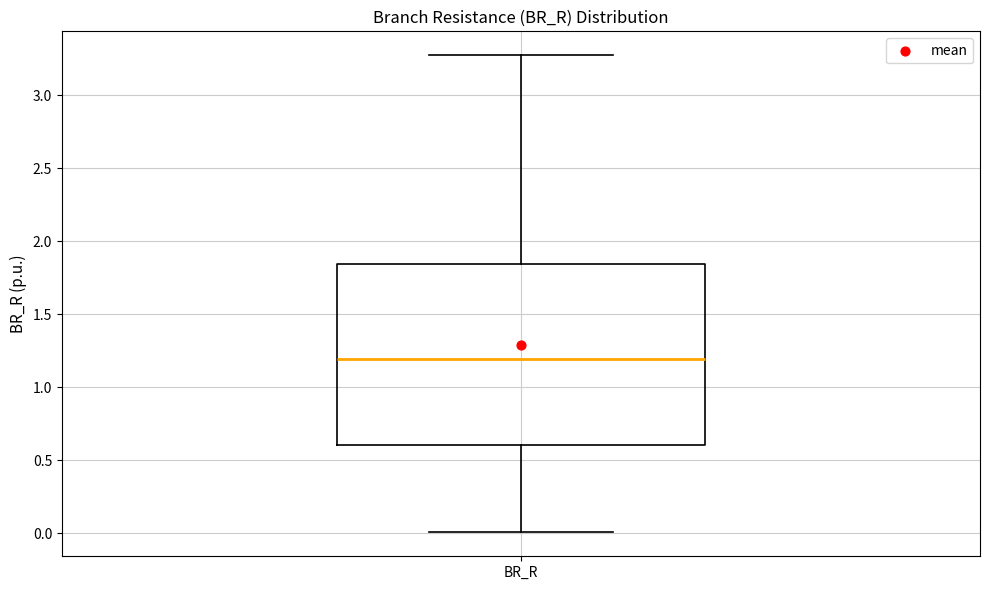

Transcribe this box plot: give where the median line is, the range the box spans, and where the two whiskers end, as read against the y-axis. The values are not printed on the chart, so give them approximately, as read against the axis.

median 1.20, box 0.60 to 1.85, whiskers 0.00 to 3.25